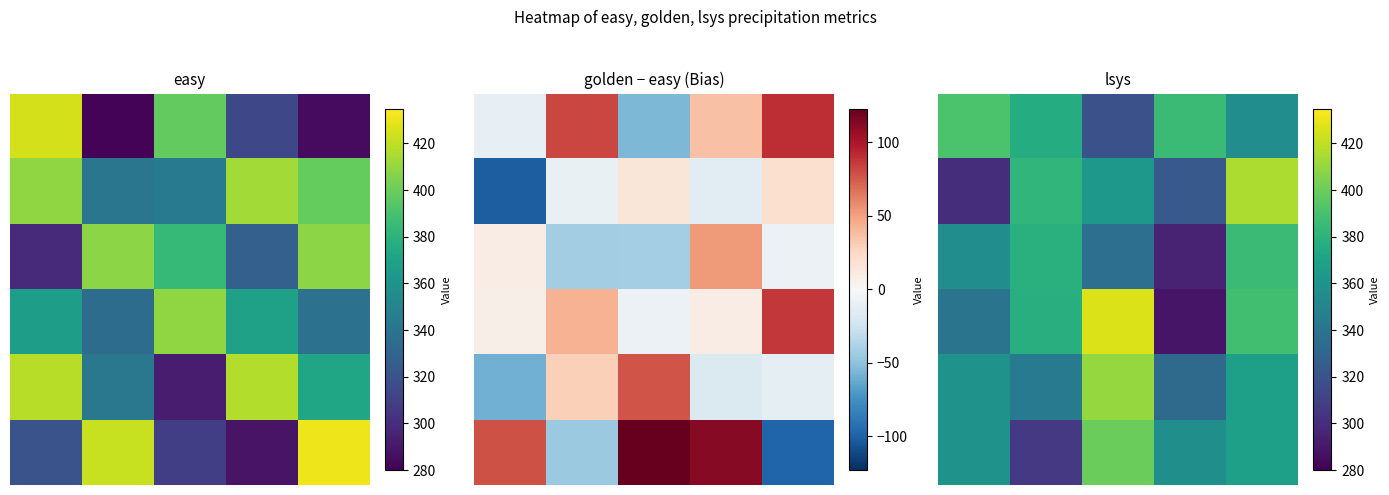

What is the difference between the maximum and minimum values in the 1 series?

116.2